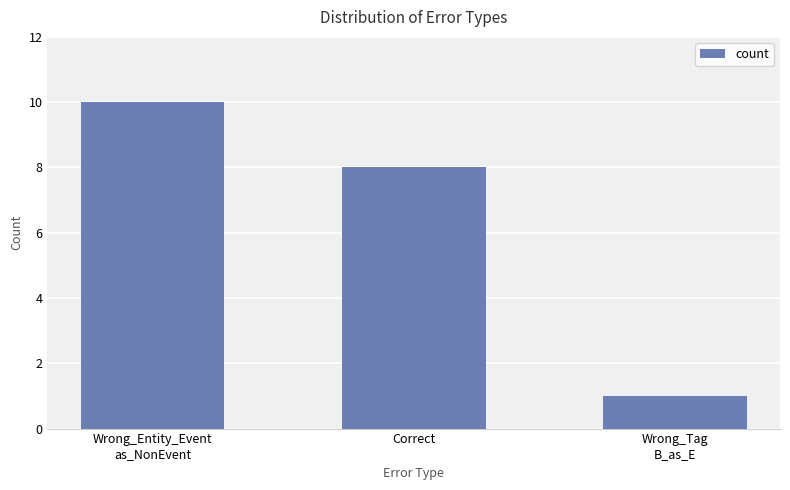

Count the number of data series in this chart.

1